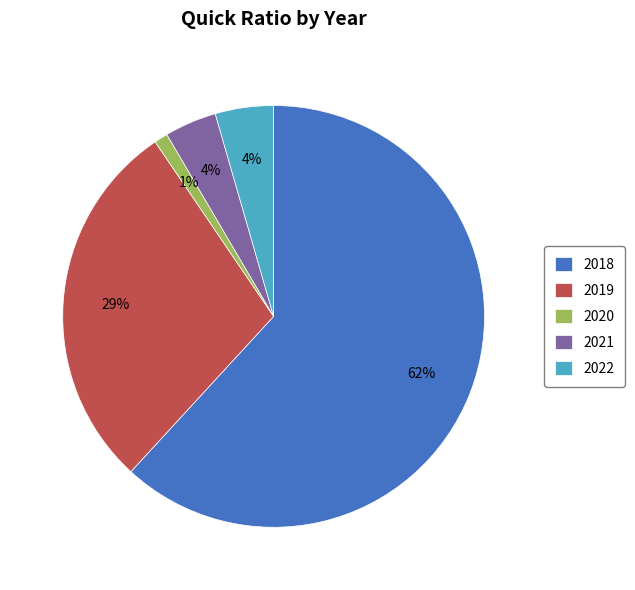

Which slice represents more than half of the pie?

2018